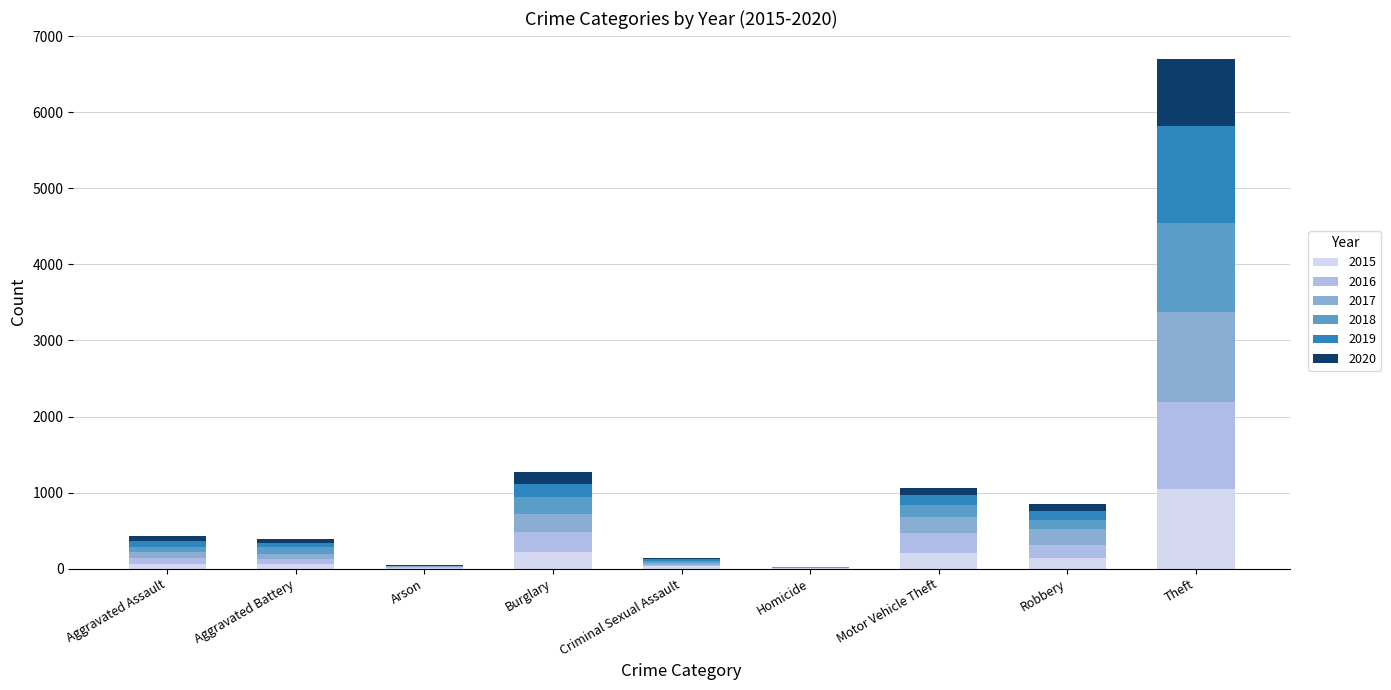

What is the total value across all series at Burglary?

1267